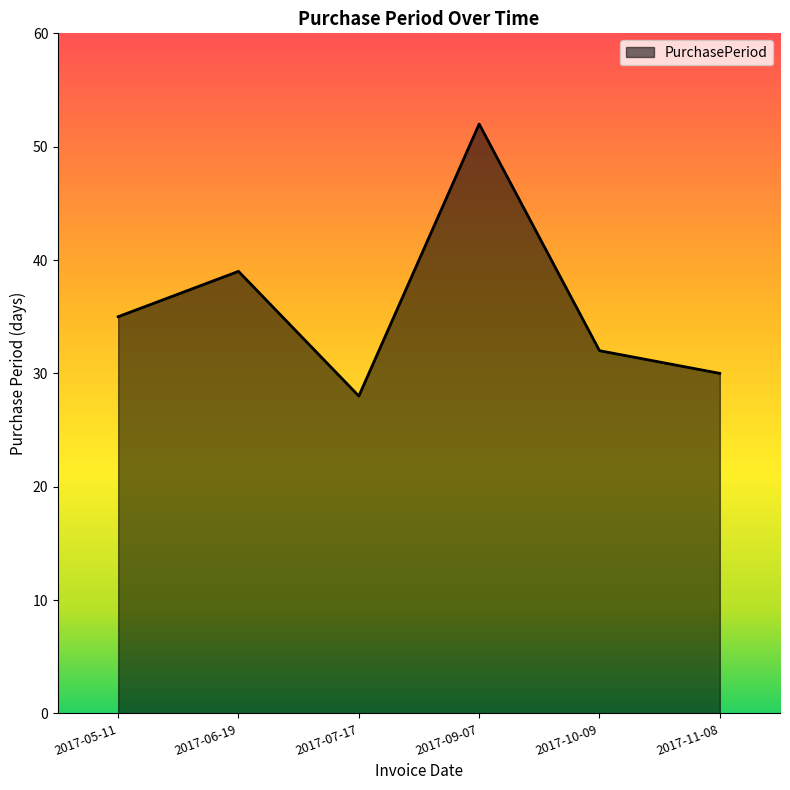

How many interior local peaks (higher than both neighbors) does the data have?

2